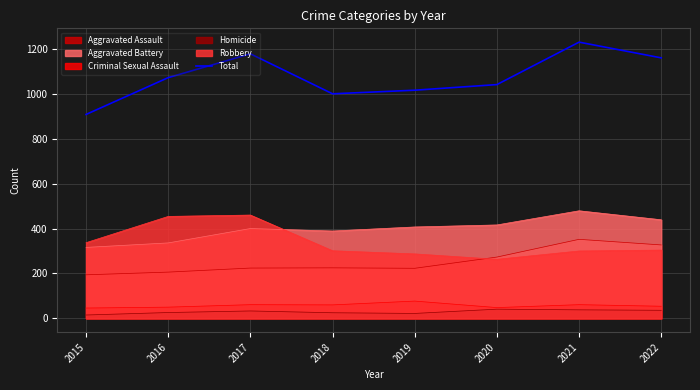

What is the value of the 7th point from the left?

1230